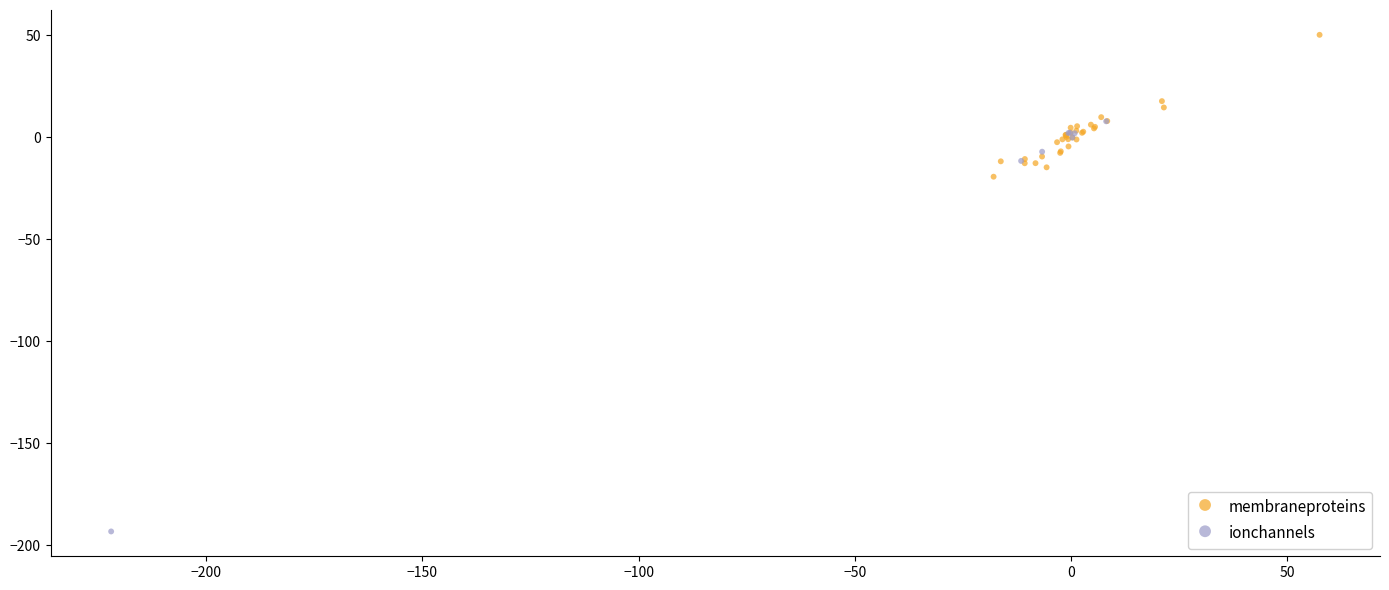

Which series contains the lowest Y value?

ionchannels